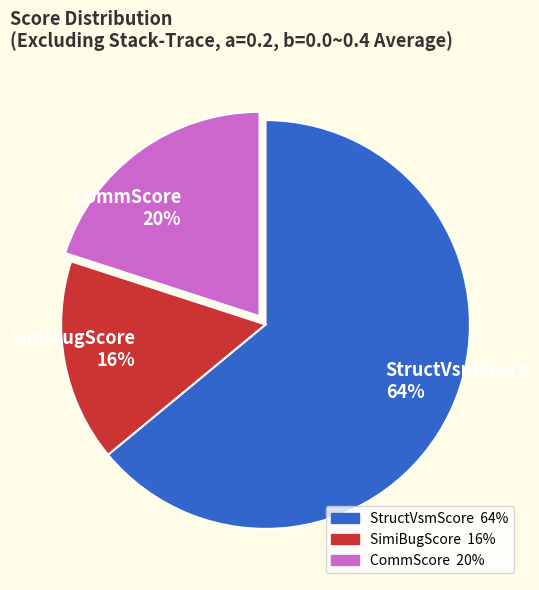

What is the smallest slice in the pie chart?

SimiBugScore